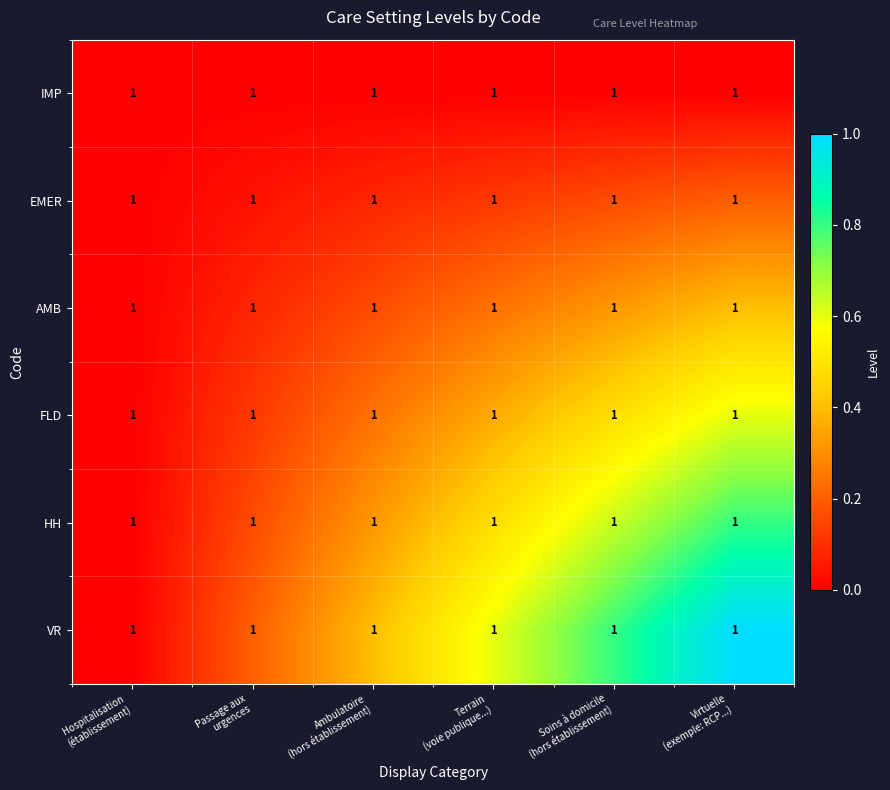

The EMER series shows 0.2 at Soins à domicile (hors établissement). True or false?

True